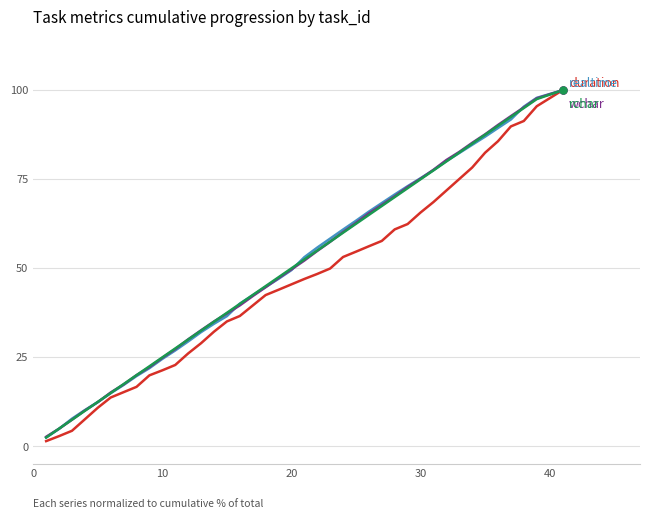

What is the greatest value displayed?

100.0